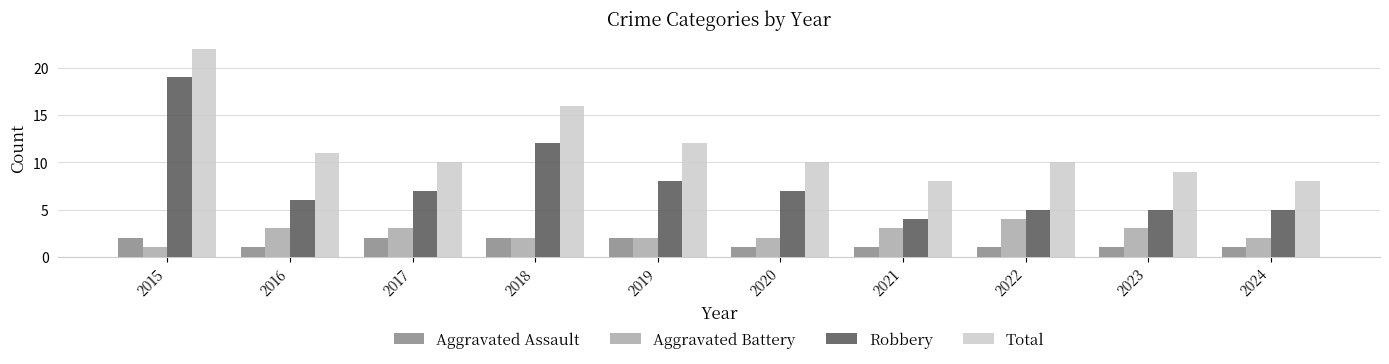

Reading left to right, extract all data points from this chart.

Aggravated Assault: 2015=2	2016=1	2017=2	2018=2	2019=2	2020=1	2021=1	2022=1	2023=1	2024=1
Aggravated Battery: 2015=1	2016=3	2017=3	2018=2	2019=2	2020=2	2021=3	2022=4	2023=3	2024=2
Robbery: 2015=19	2016=6	2017=7	2018=12	2019=8	2020=7	2021=4	2022=5	2023=5	2024=5
Total: 2015=22	2016=11	2017=10	2018=16	2019=12	2020=10	2021=8	2022=10	2023=9	2024=8